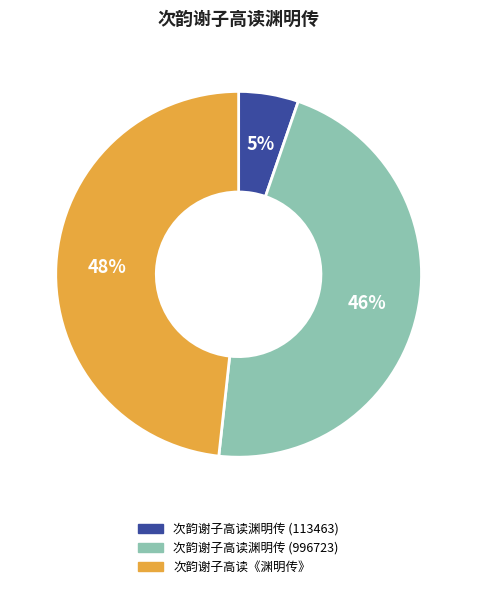

Count the number of slices in the pie.

3